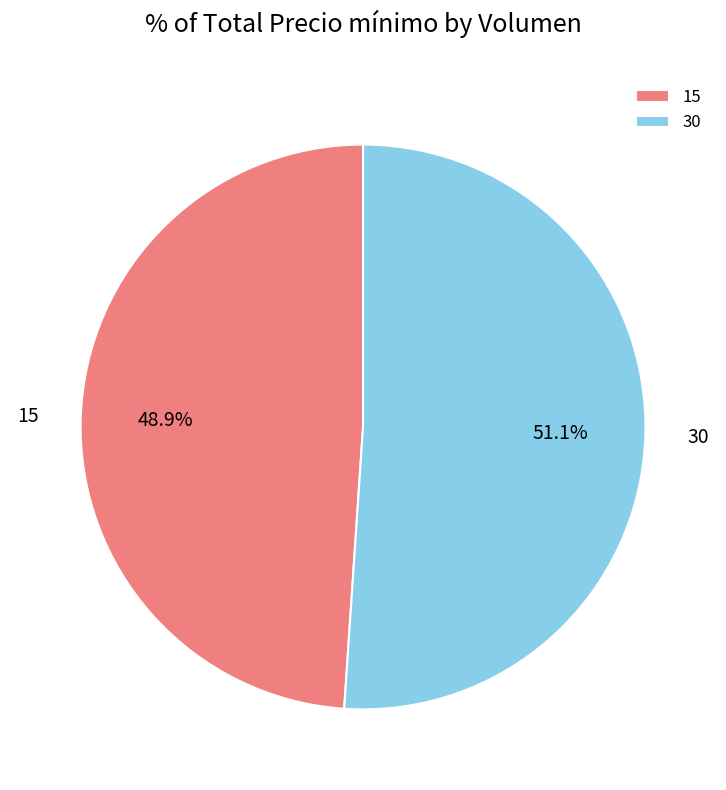

Rank the categories by value from lowest to highest.

15, 30